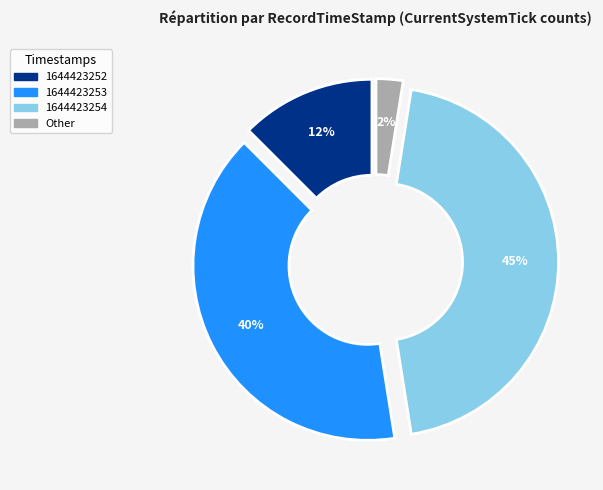

Which has a higher value, 1644423253 or 1644423254?

1644423254